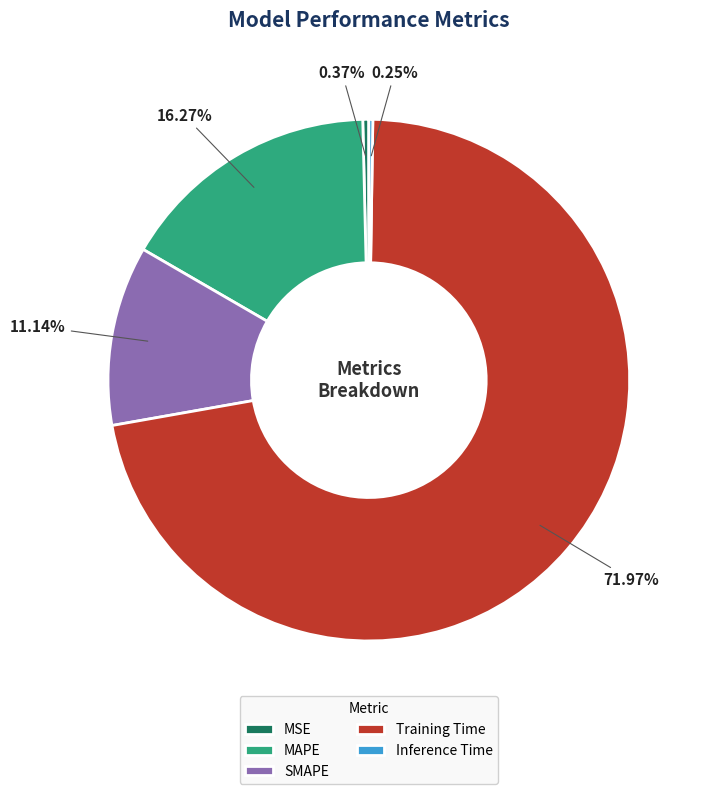

Which category accounts for the majority?

Training Time